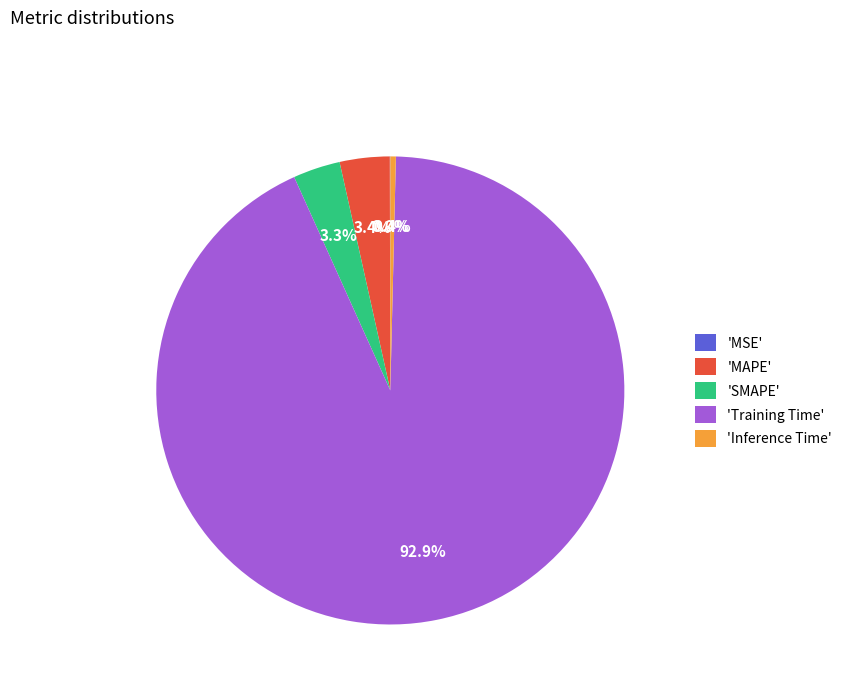

Is the sum of 'MAPE' and 'SMAPE' greater than half?

No